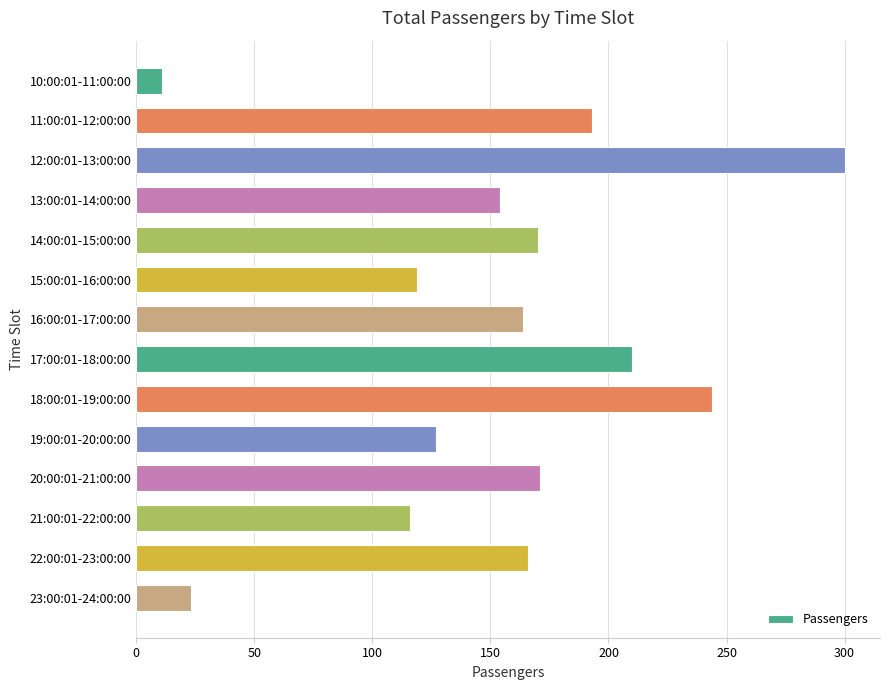

What is the label of the 13th bar from the top?

22:00:01-23:00:00